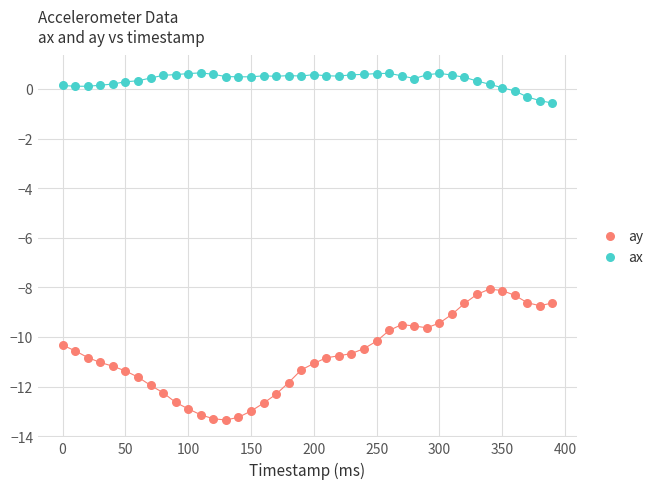

Which series contains the lowest Y value?

ay